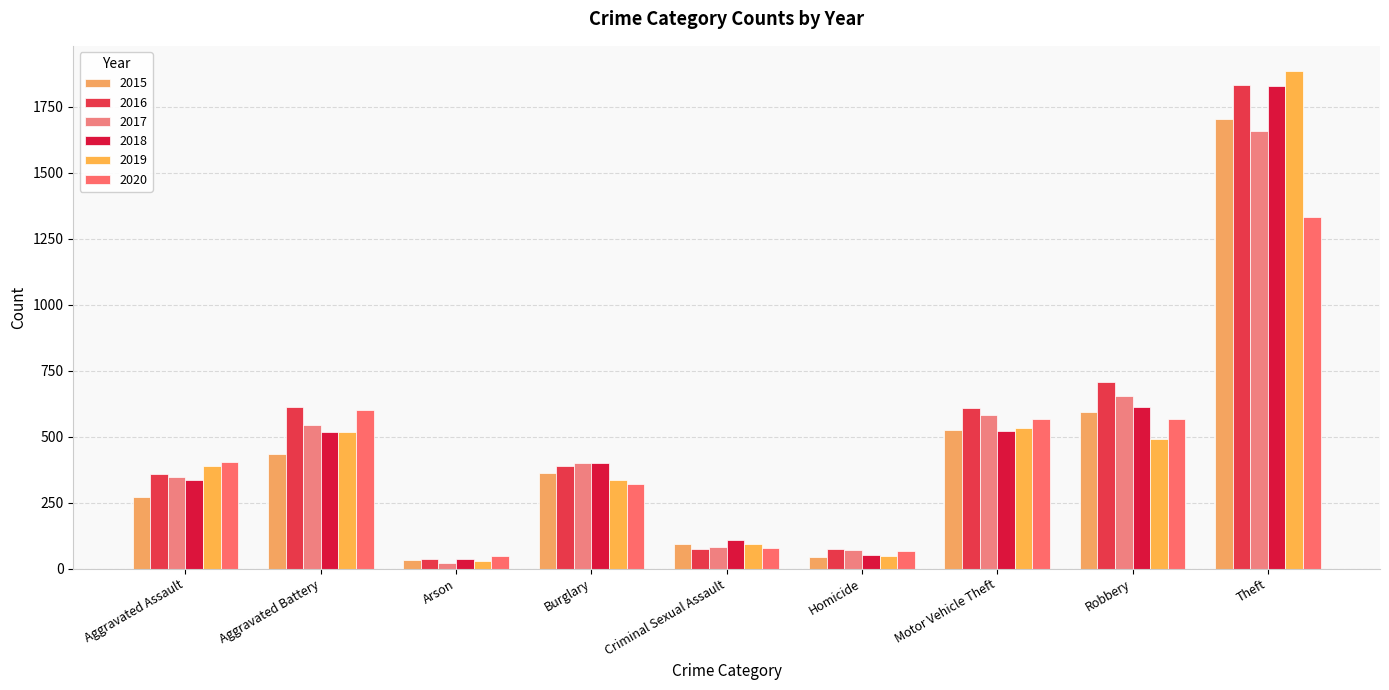

What is the difference between the highest and lowest values at Arson?

27